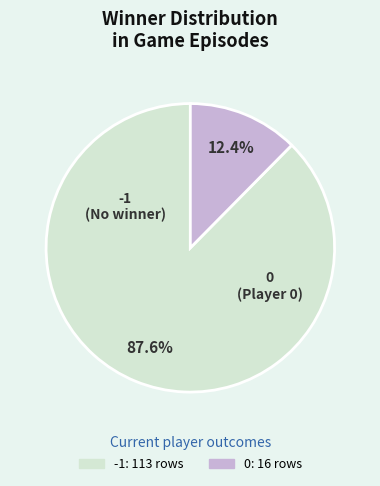

Between 0 and -1, which is larger?

-1